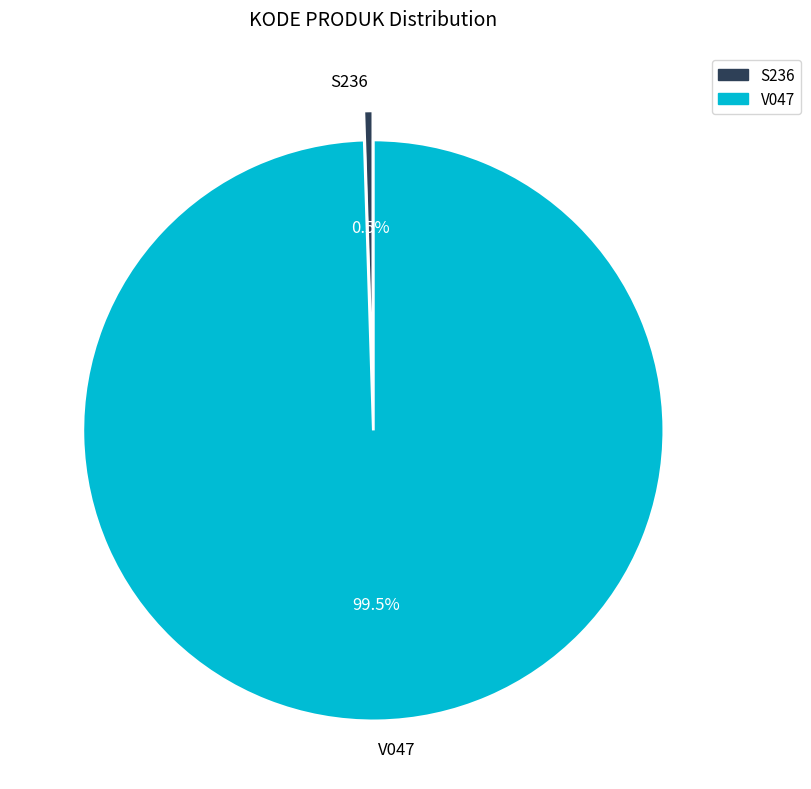

What is the ratio of the value at V047 to the value at S236?

200.0